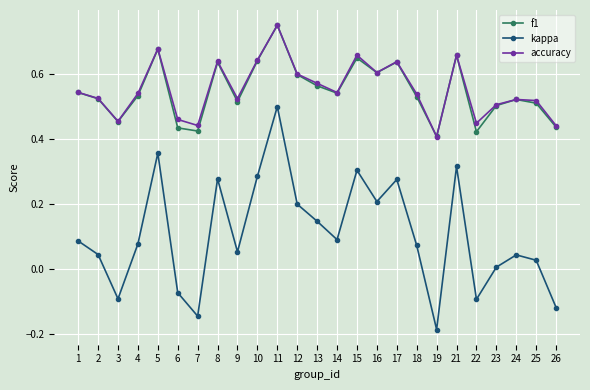

At which category does the chart reach its peak across all series?

11